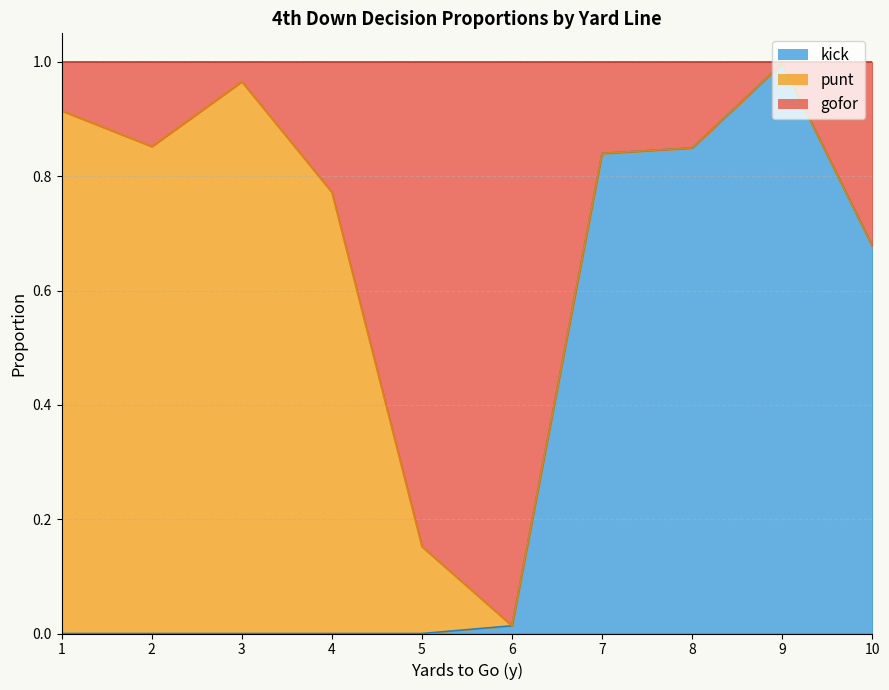

What is the value of the gofor point at the 3rd from the left?

1.0